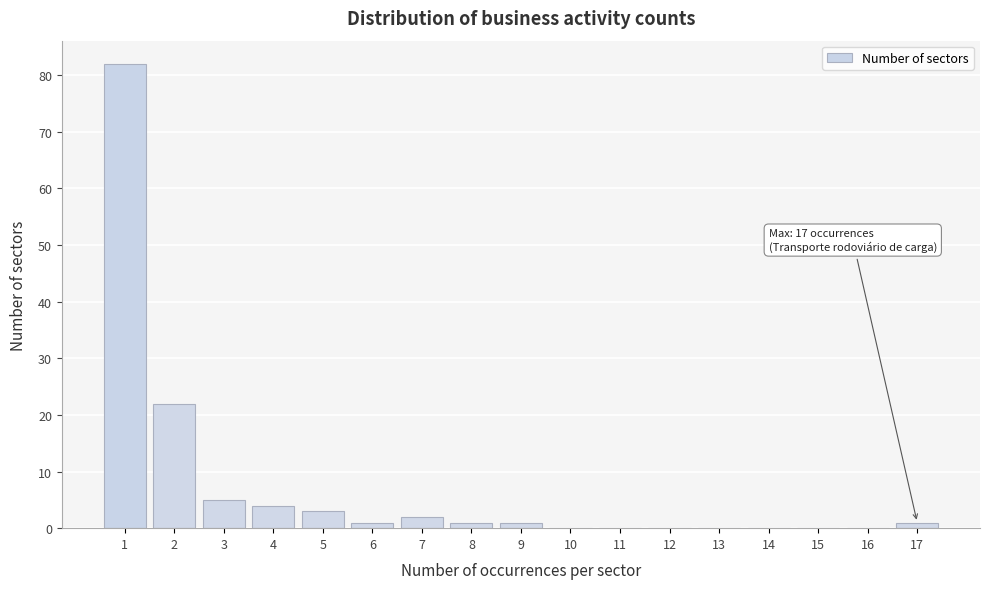

Over which range of the x-axis is the bar tallest?

0.5 to 1.5